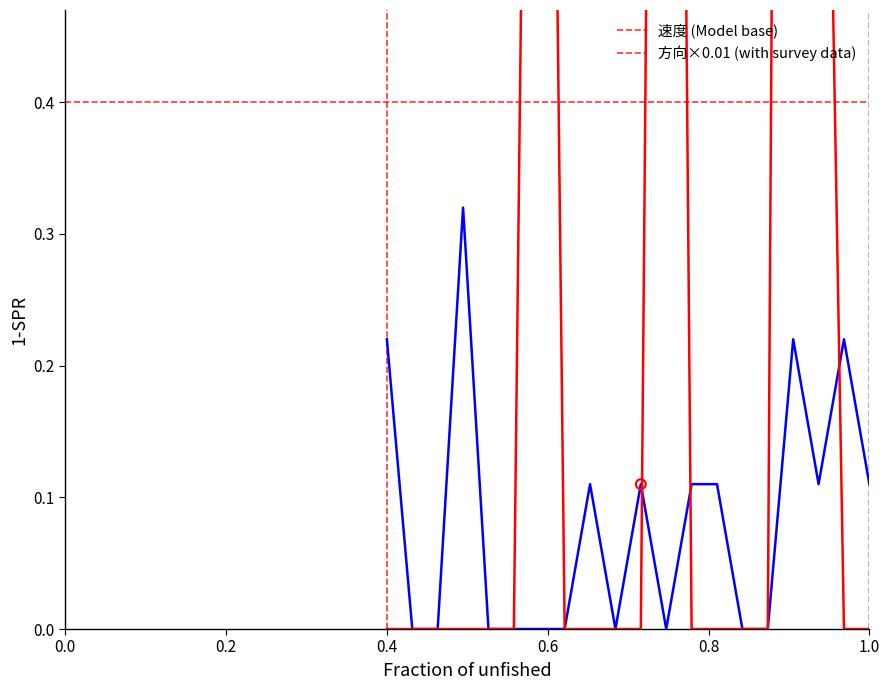

Is the value of 方向×0.01 (with survey data) at 0.0 greater than the value of 速度 (Model base) at 0.2?

No